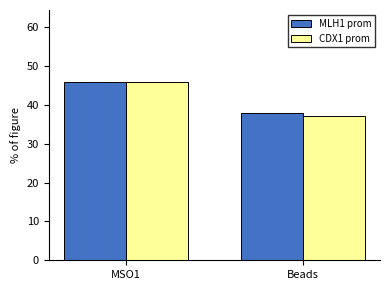

What is the difference between the MLH1 prom values at MSO1 and Beads?

8